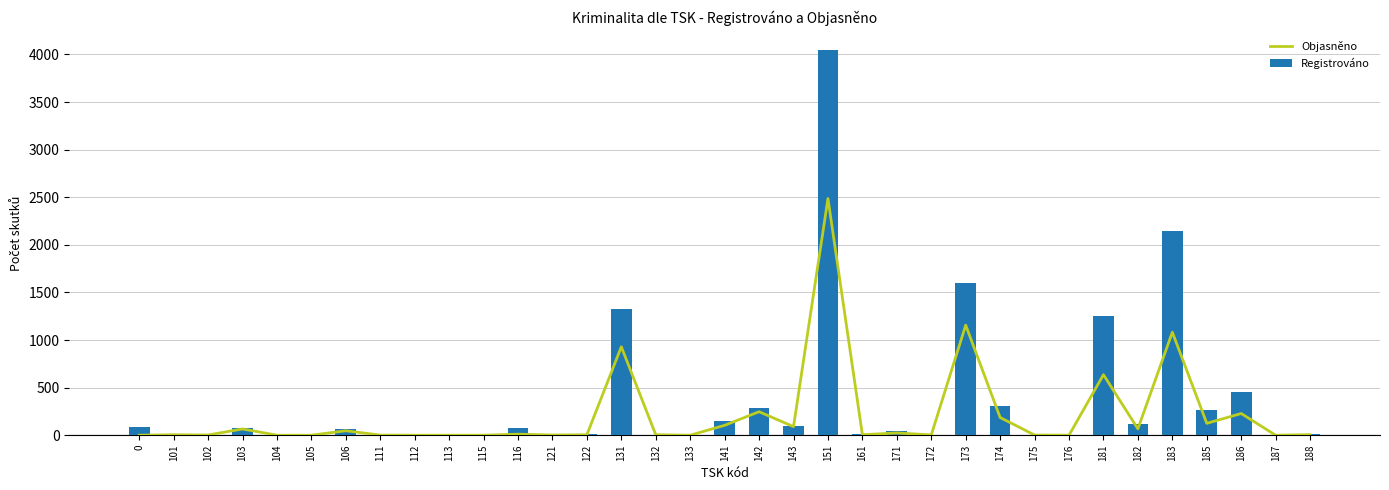

Between 121 and 185, which is larger?

185